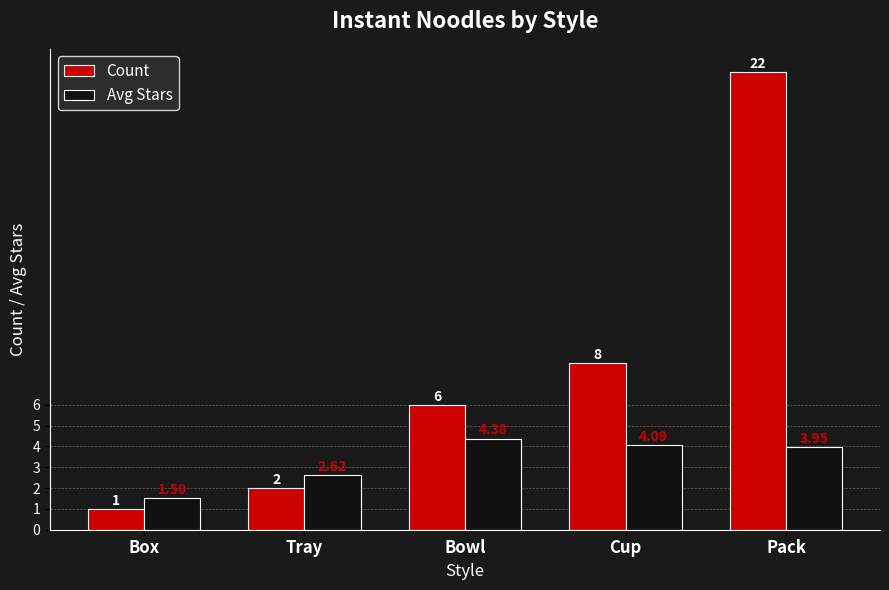

Rank the series at Tray from highest to lowest value.

Avg Stars, Count